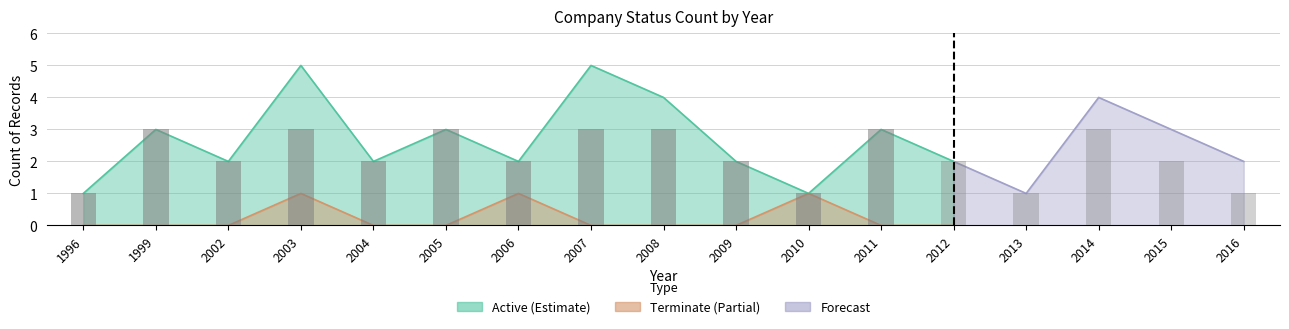

The Active series shows 2 at 1996. True or false?

False